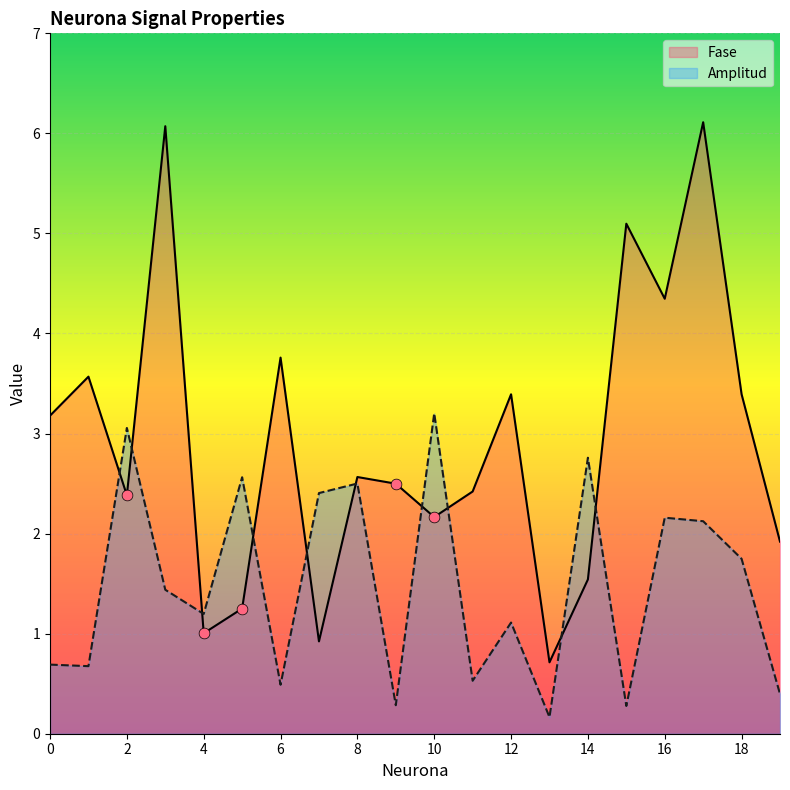

What are all the series names shown in the legend?

Fase, Amplitud